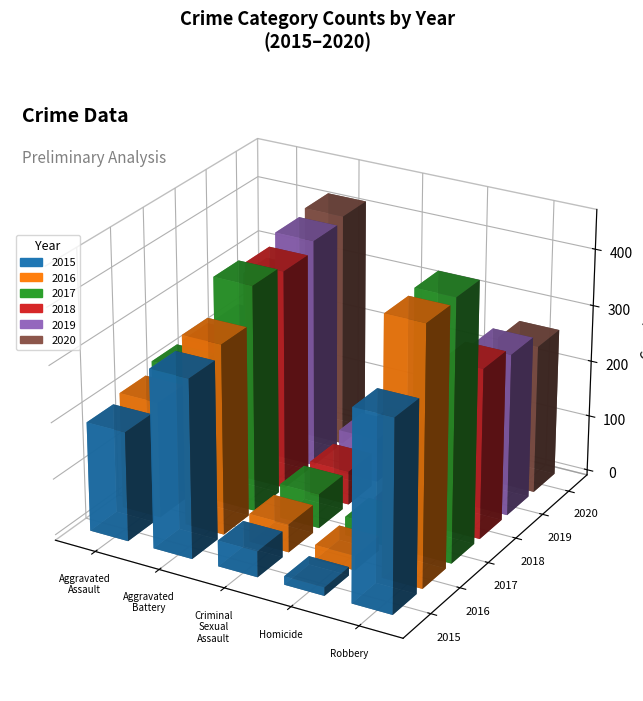

Which category has the highest value across all series?

Robbery